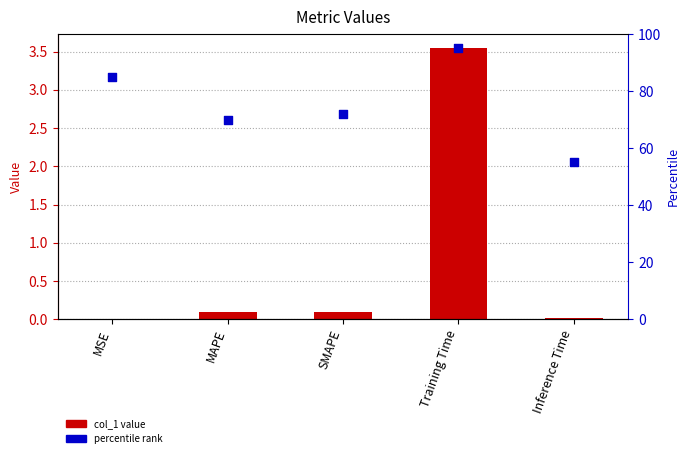

Which series has the largest Y range (max minus min)?

percentile rank